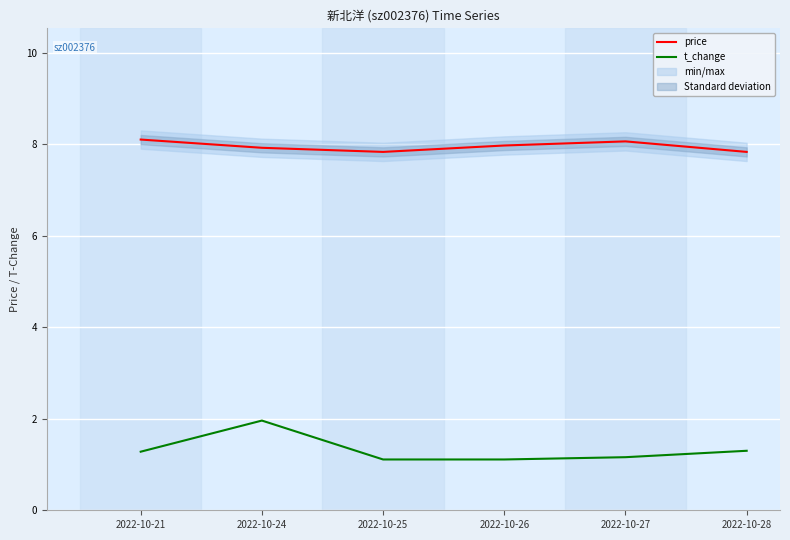

Which series has the widest spread of values?

t_change